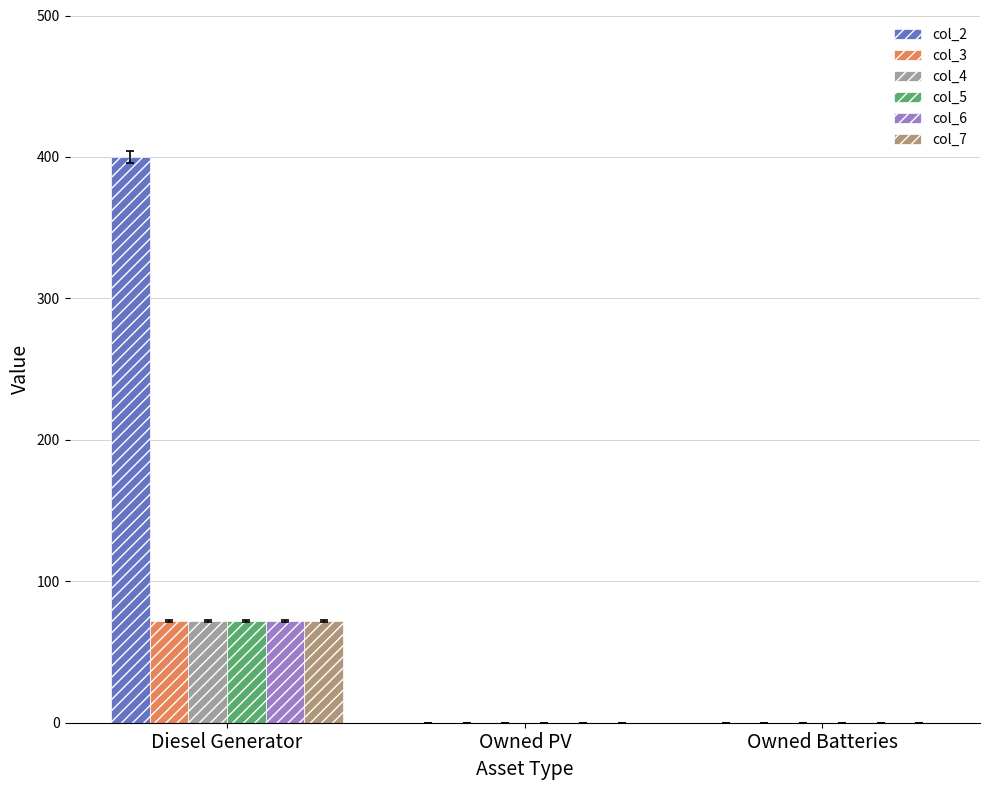

What is the sum of the col_7 values at Diesel Generator and Owned PV?

72